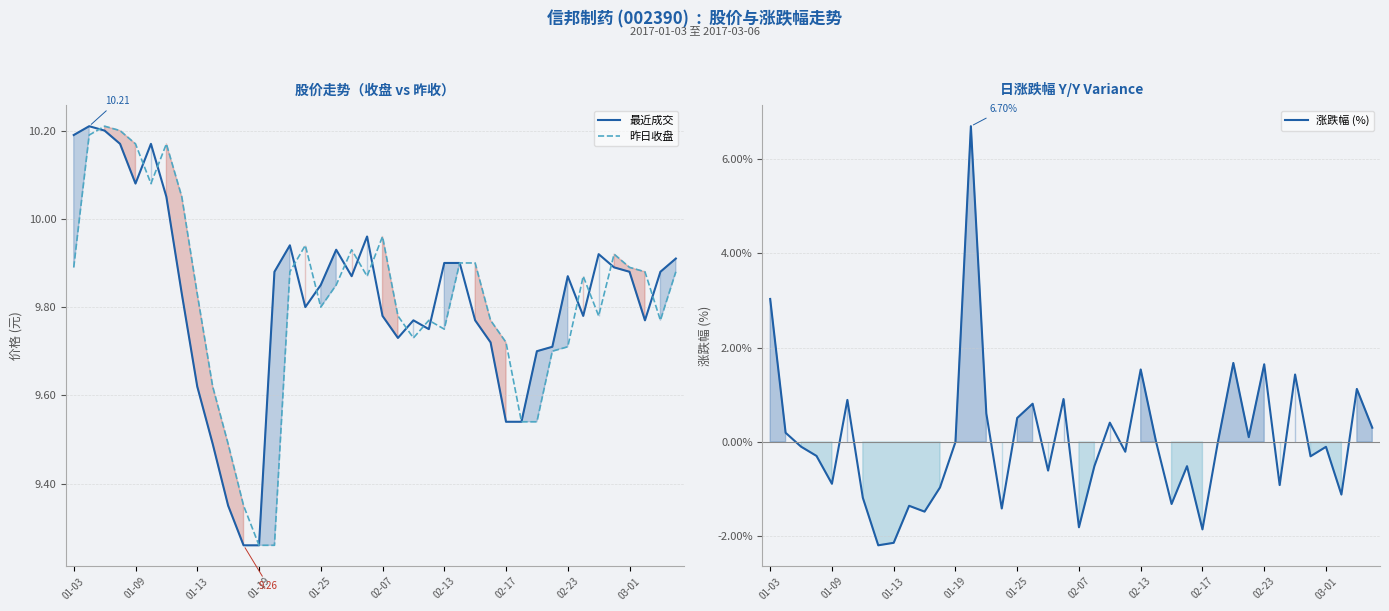

Rank the series by their maximum value, from highest to lowest.

最近成交, 昨日收盘, 涨跌幅 (%)